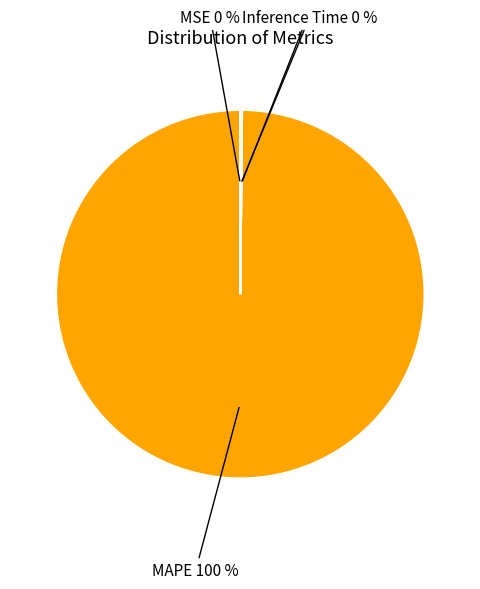

Is there any slice that represents more than half of the pie?

Yes